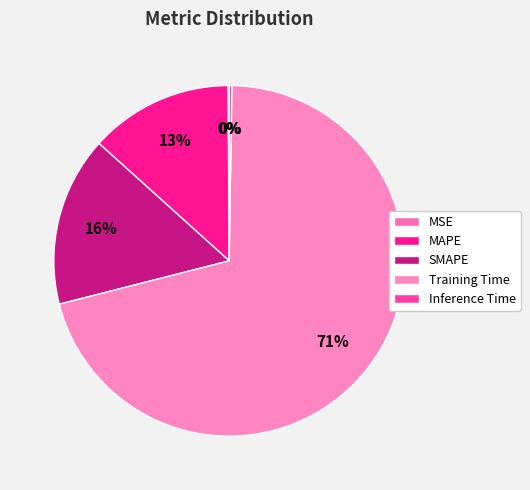

The Training Time slice represents 79% of the pie. True or false?

False